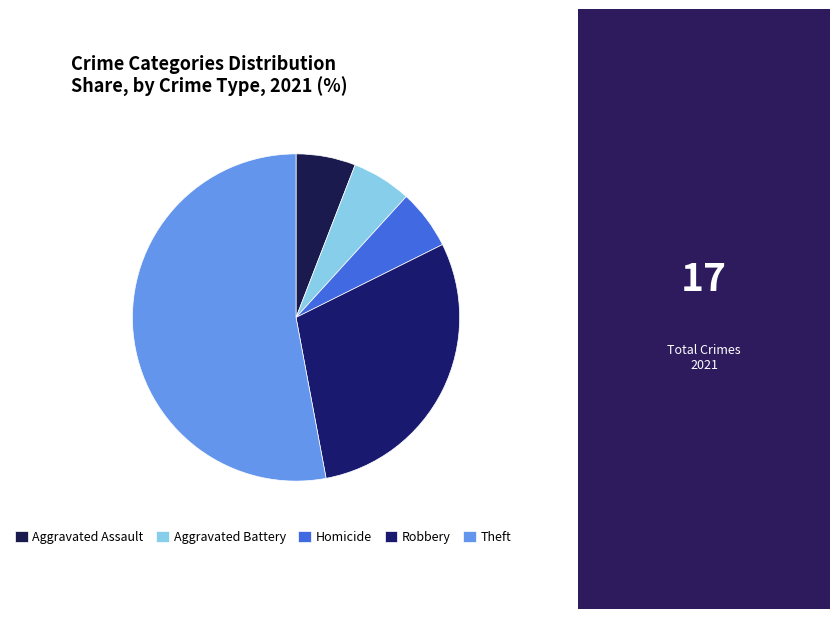

Approximately how many times larger is the value at Aggravated Battery compared to Theft?

0.1